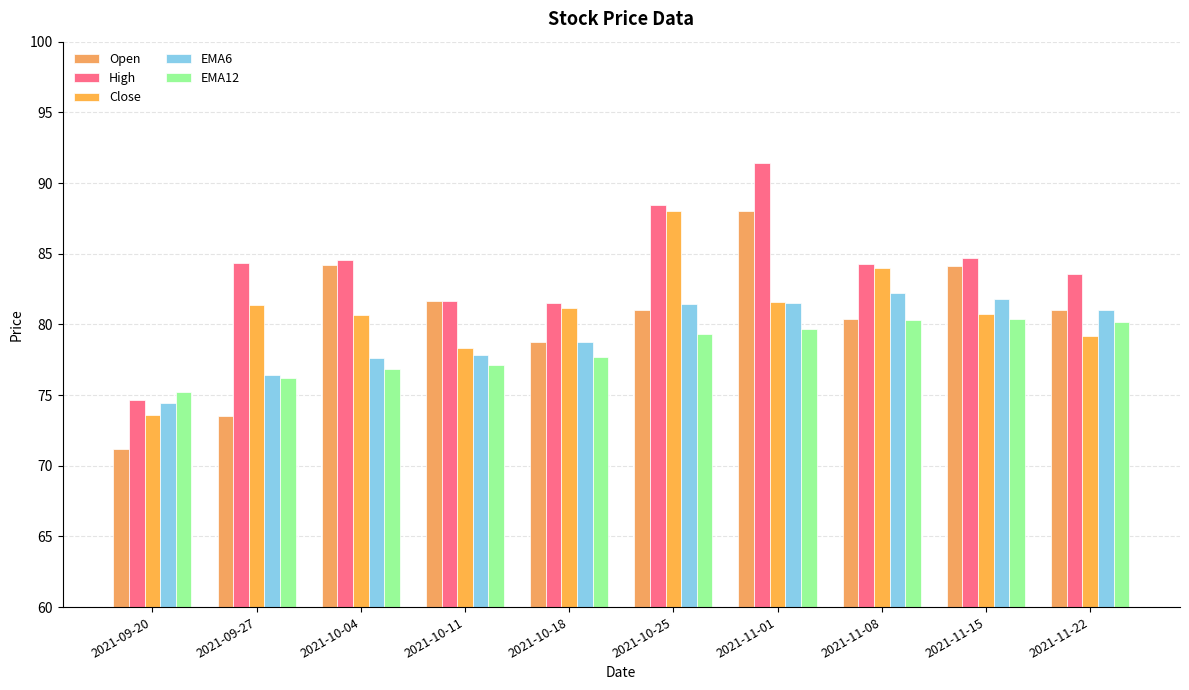

What is the difference between the highest and lowest values at 2021-10-11?

4.5